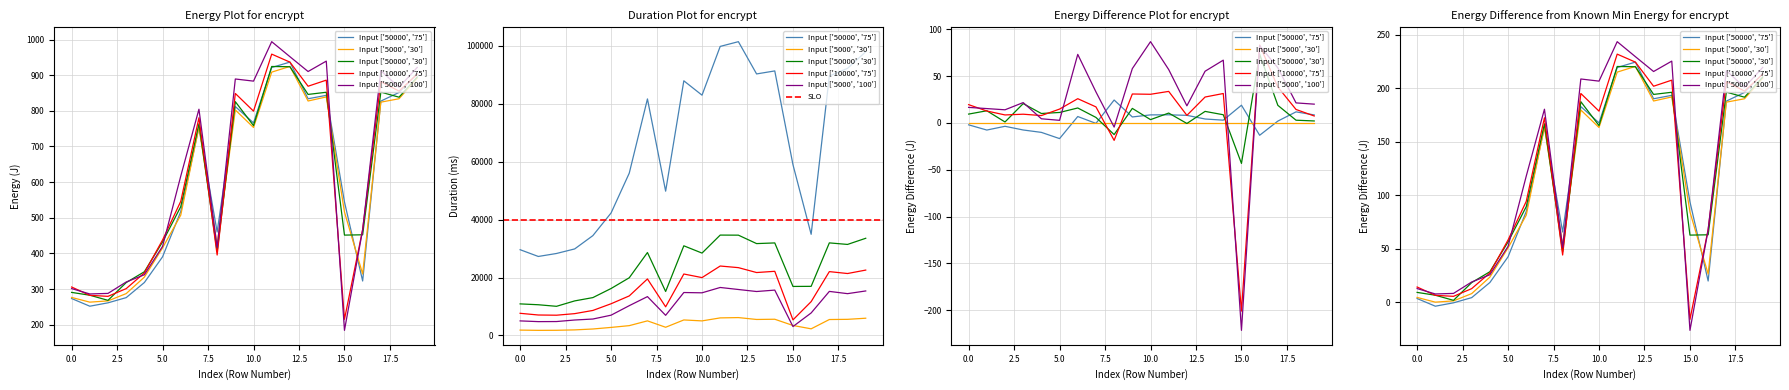

In Input ['5000', '30'], how many points are higher than both neighbors (excluding endpoints)?

4